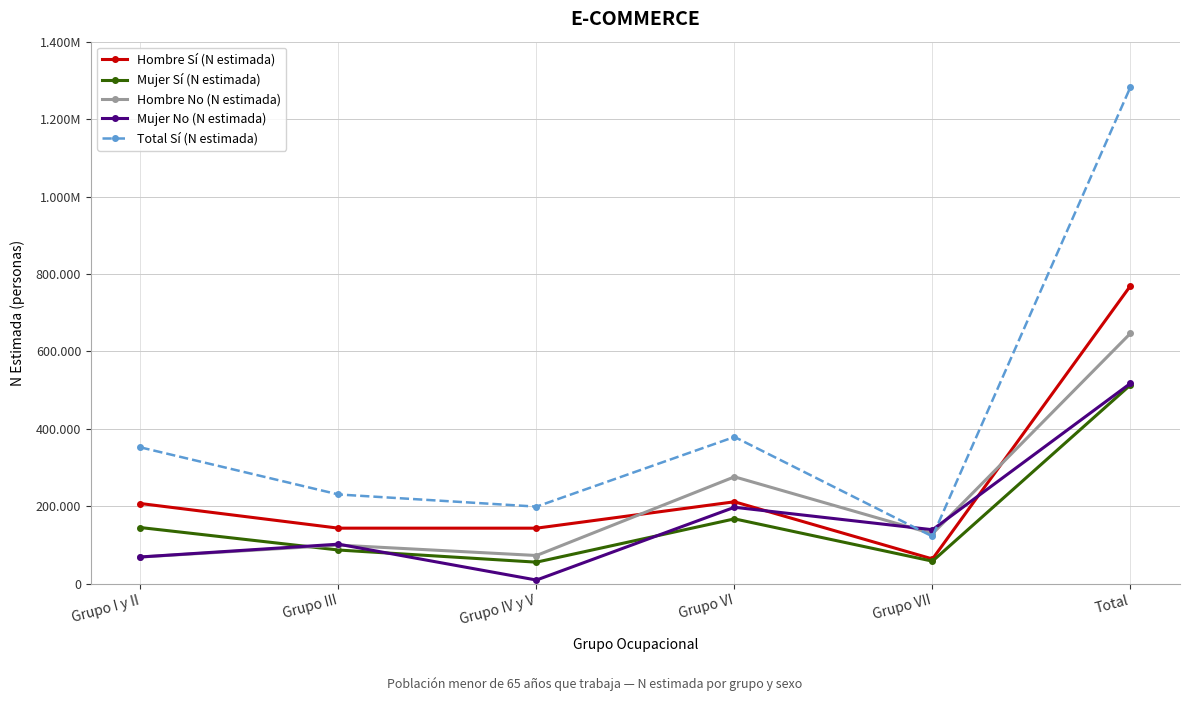

What are all the series names shown in the legend?

Hombre Sí (N estimada), Mujer Sí (N estimada), Hombre No (N estimada), Mujer No (N estimada), Total Sí (N estimada)